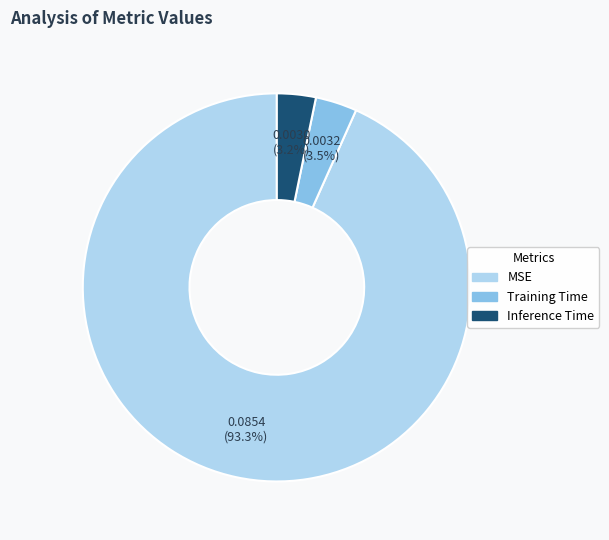

Between MSE and Training Time, which is larger?

MSE